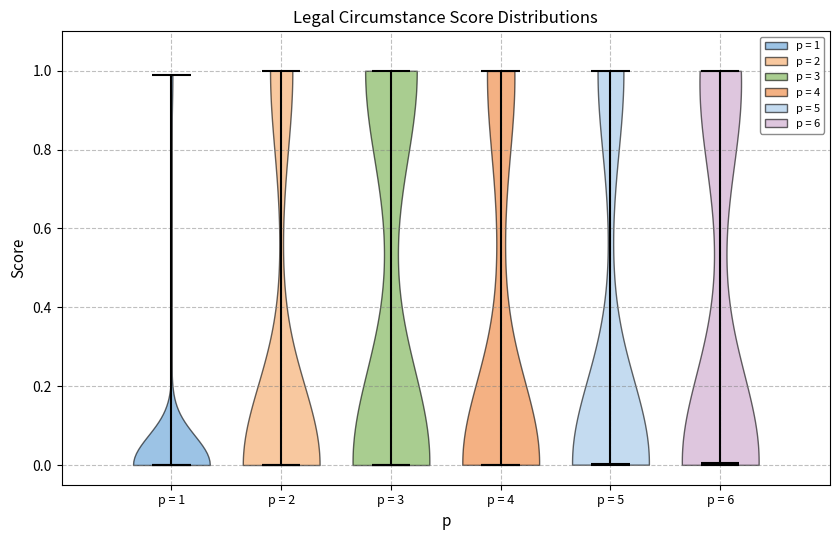

Reading left to right, read every violin against the y-axis: where its median line is, and the lowest and highest points it reaches. The values are not printed on the chart, so give them approximately, as read against the axis.

p = 1: median line 0.00, lowest point 0.00, highest point 0.98
p = 2: median line 0.00, lowest point 0.00, highest point 1.00
p = 3: median line 0.00, lowest point 0.00, highest point 1.00
p = 4: median line 0.00, lowest point 0.00, highest point 1.00
p = 5: median line 0.00, lowest point 0.00, highest point 1.00
p = 6: median line 0.00, lowest point 0.00, highest point 1.00